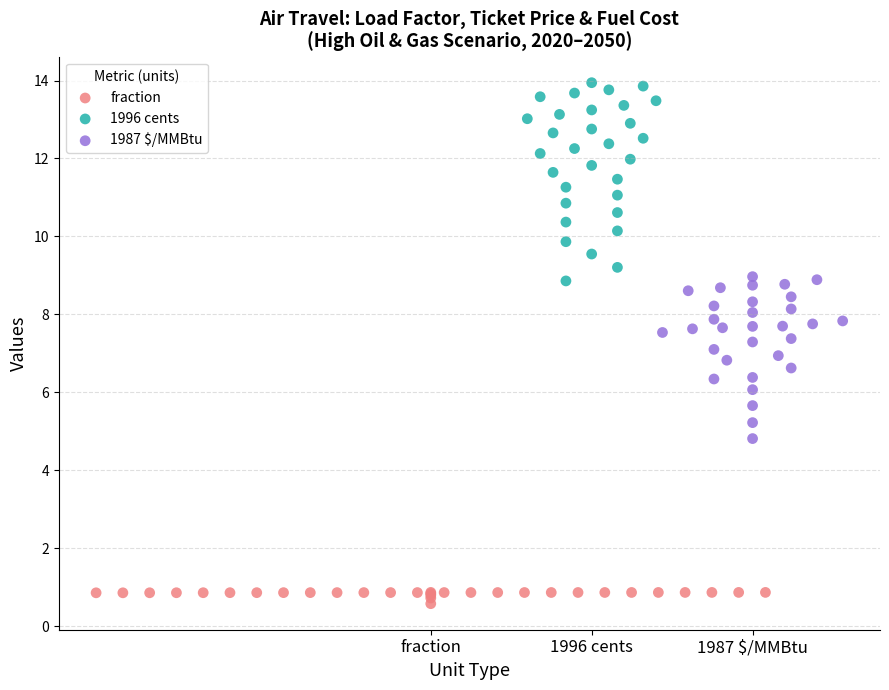

Which series has the largest Y range (max minus min)?

1996 cents